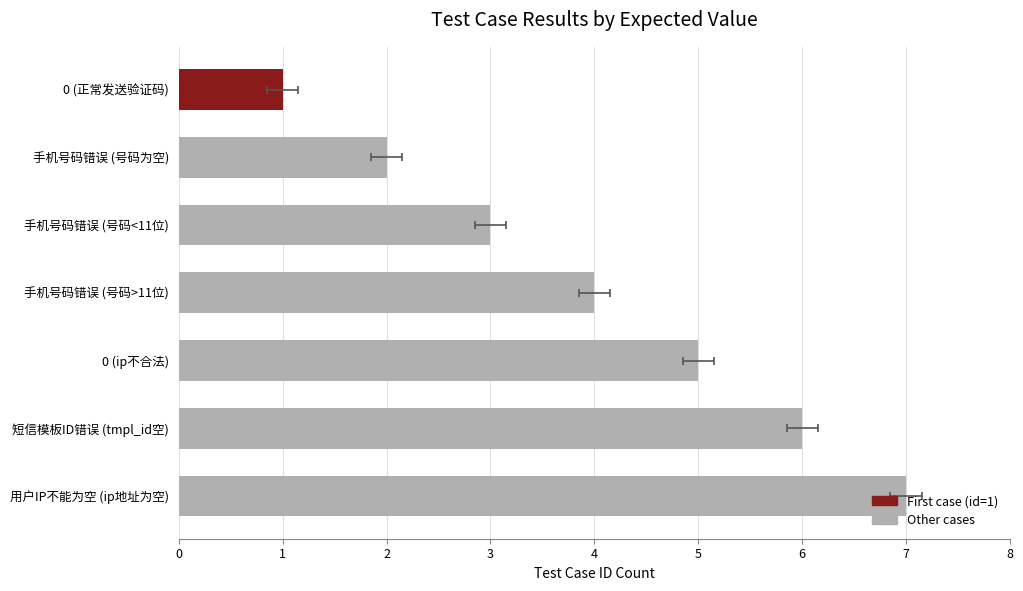

Reading right to left, what are all the values shown in this chart?

7	6	5	4	3	2	1